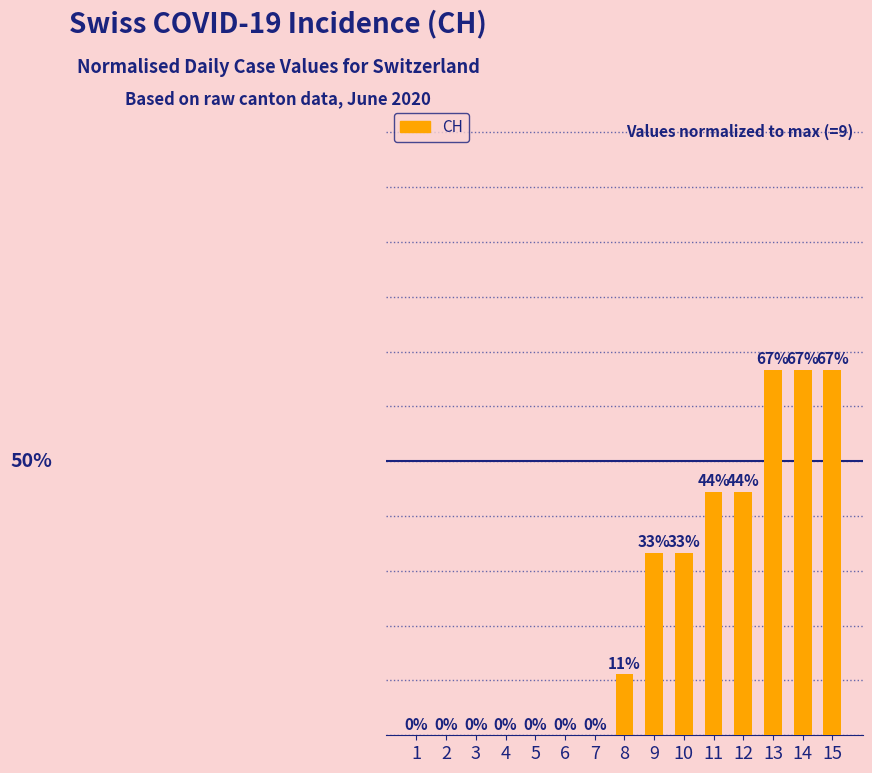

Is it true that the value at 5 is 0.0?

True